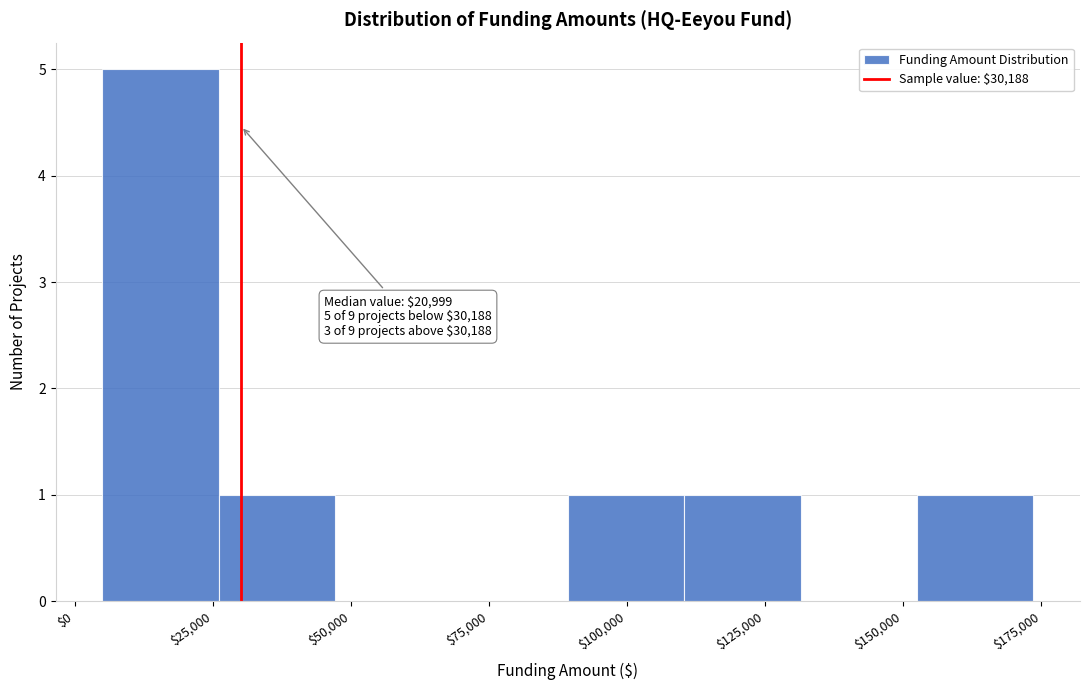

Over which range of the x-axis is the bar tallest?

5000 to 25000